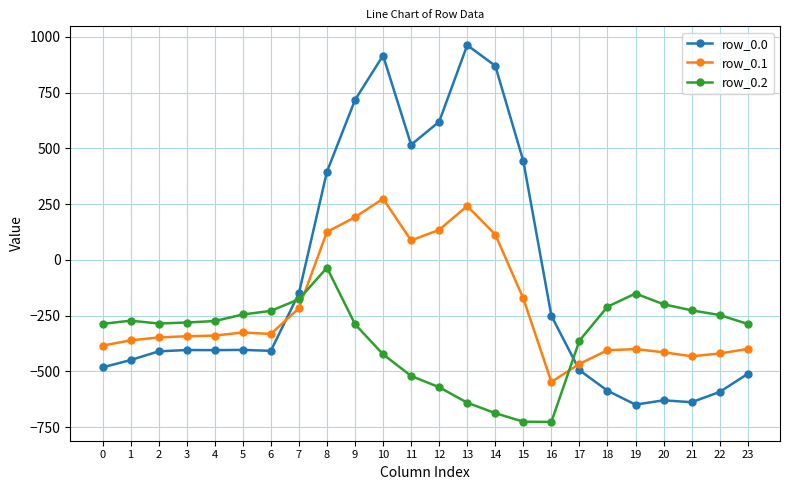

True or false: row_0.2 and row_0.0 cross at least once.

True